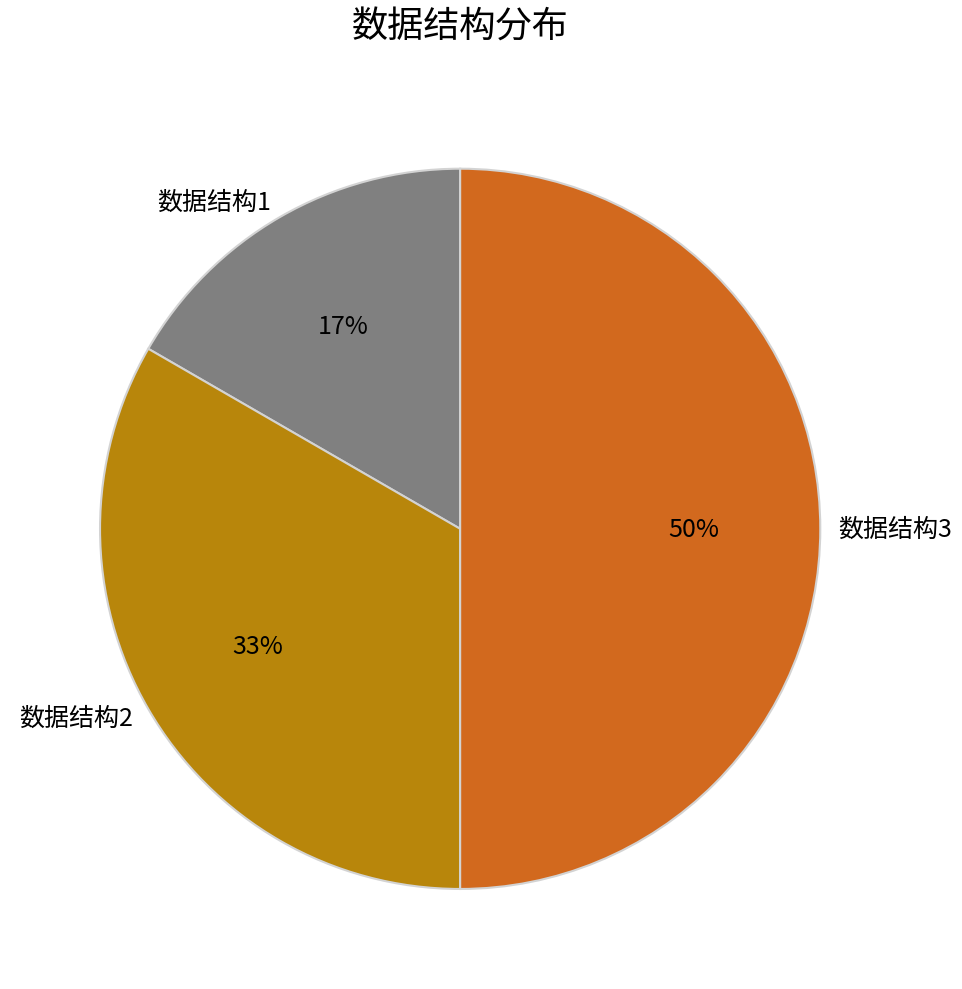

Is it true that 数据结构3 is 60% of the pie?

False